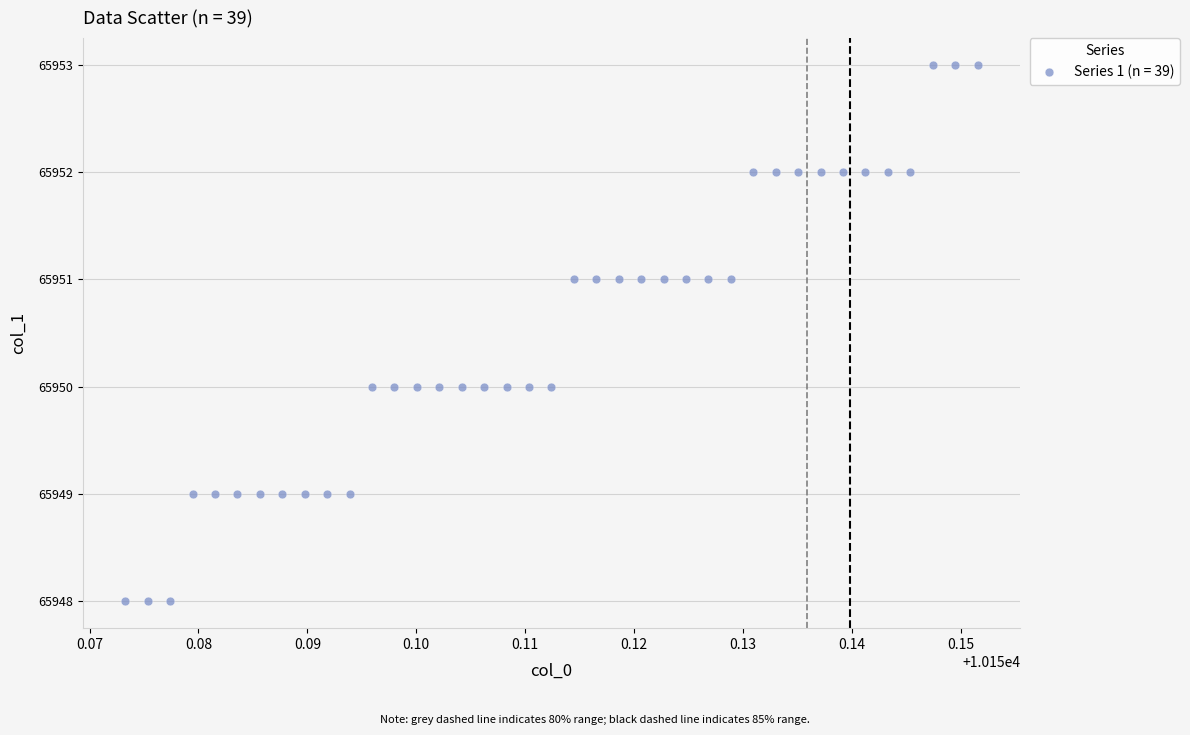

What is the range of Y values (max minus min)?

5